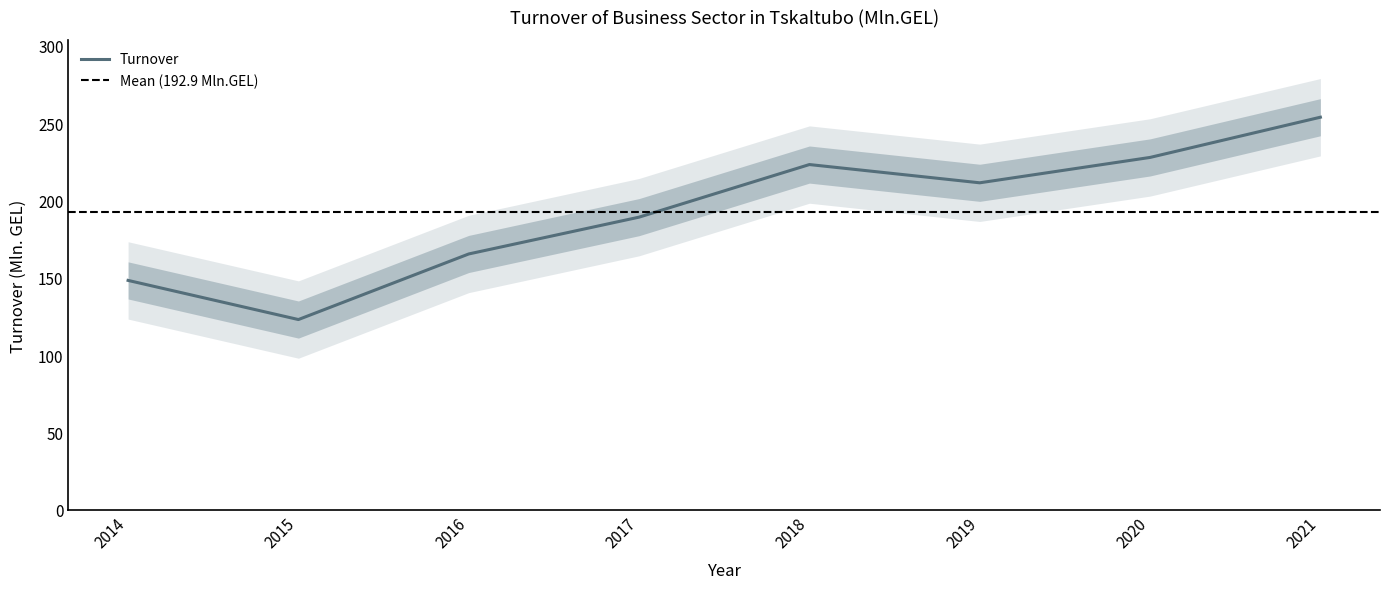

Rank the categories by value from lowest to highest.

2015, 2014, 2016, 2017, 2019, 2018, 2020, 2021